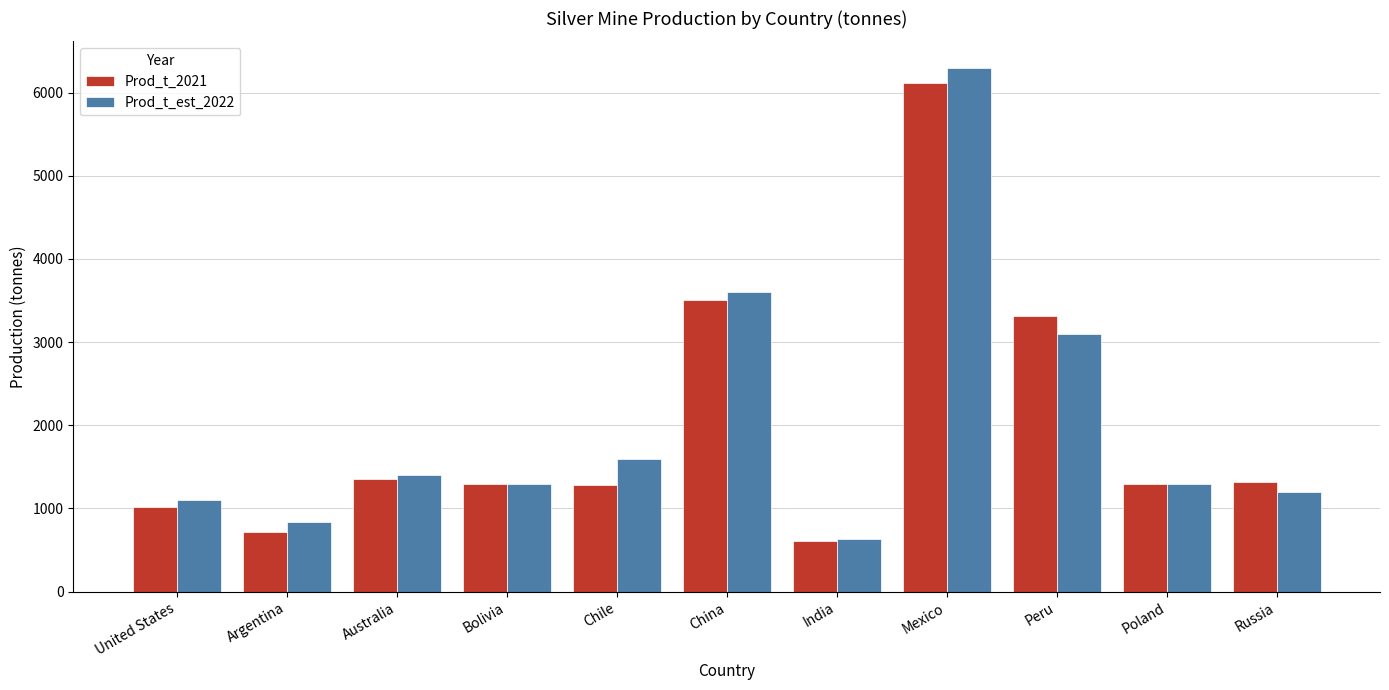

Does the chart contain stacked bars?

No